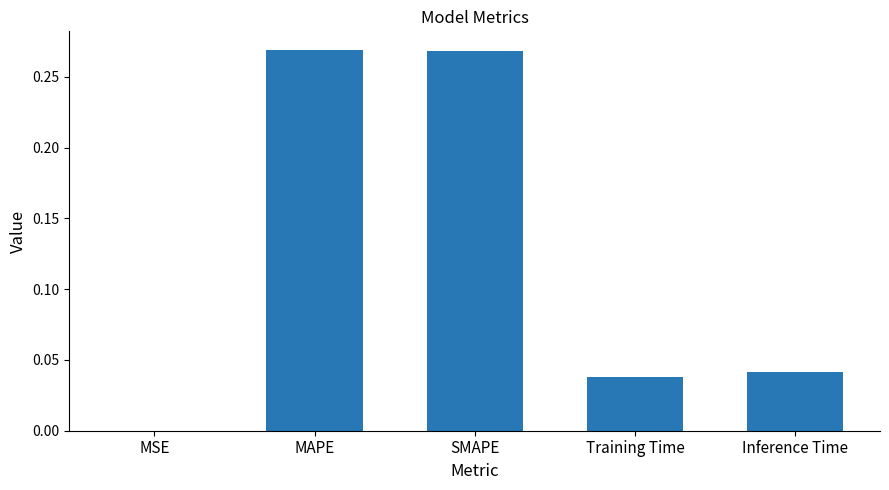

The value at MAPE is 0.4. True or false?

False